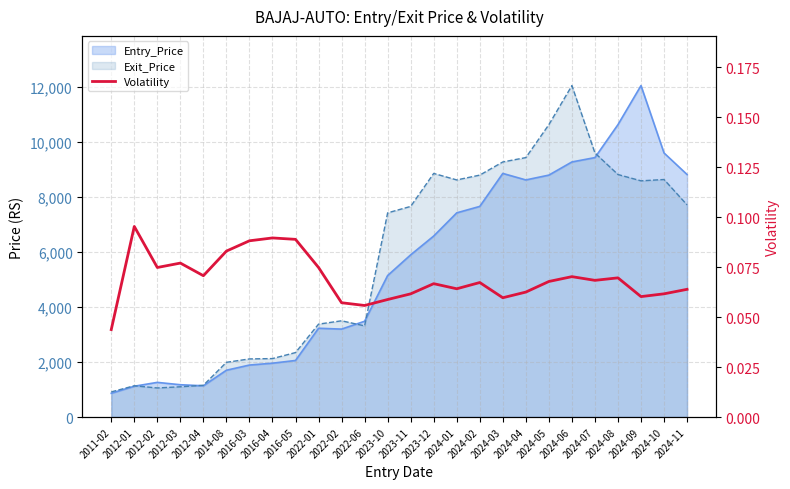

The chart shows a value of 0.1 at 2024-05. True or false?

True